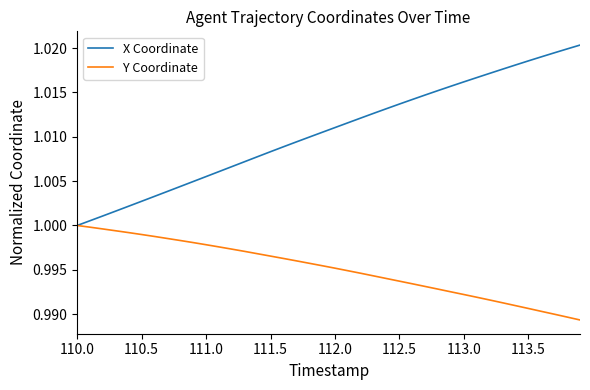

List the series in order of their overall mean, lowest first.

Y Coordinate, X Coordinate